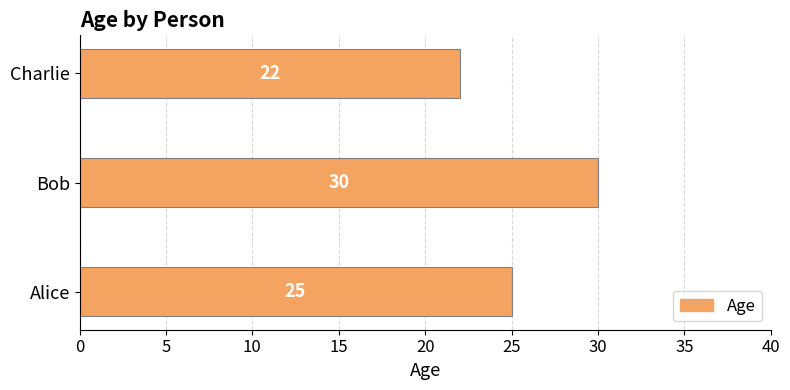

What is the difference between the maximum and minimum values?

8